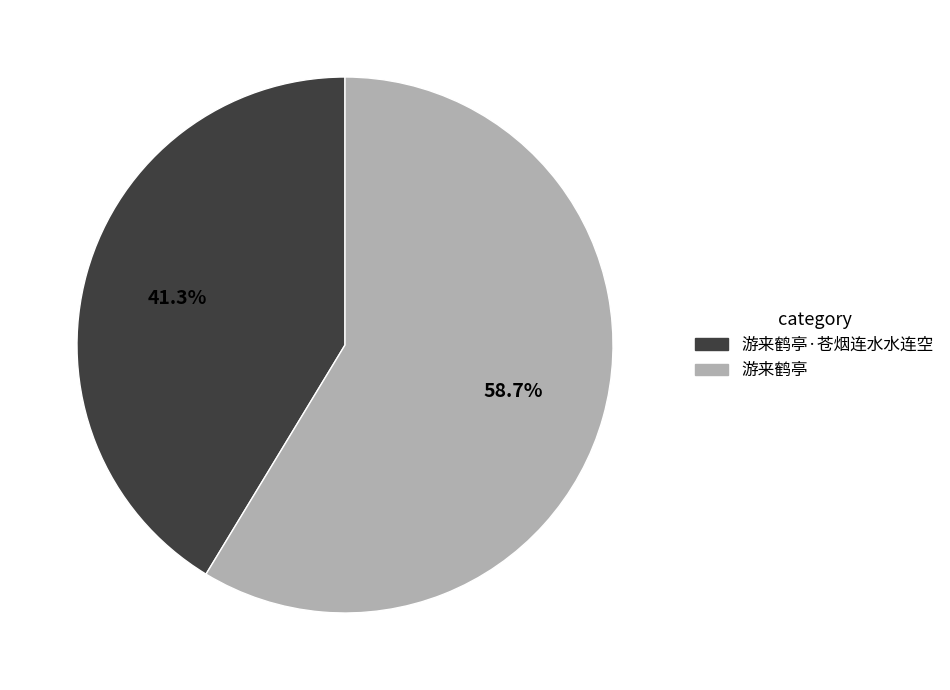

Count the number of slices in the pie.

2